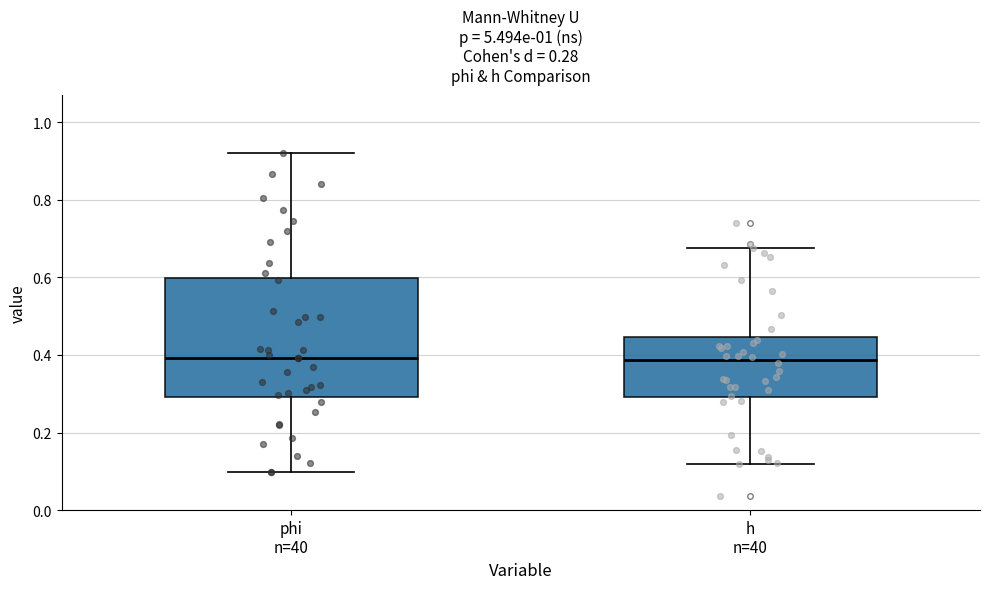

Comparing the boxes themselves (not the whiskers), which one is the tallest?

phi n=40